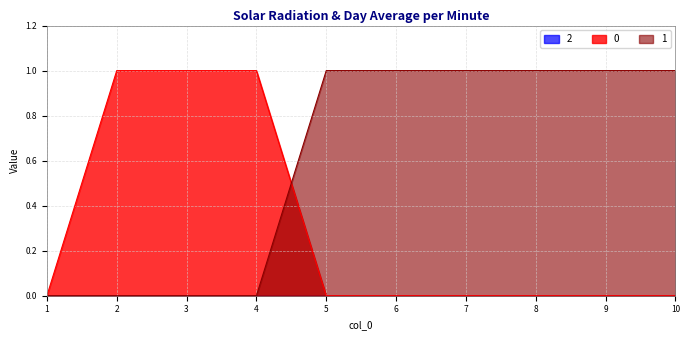

List the series in order of their peak value, lowest first.

0, 1